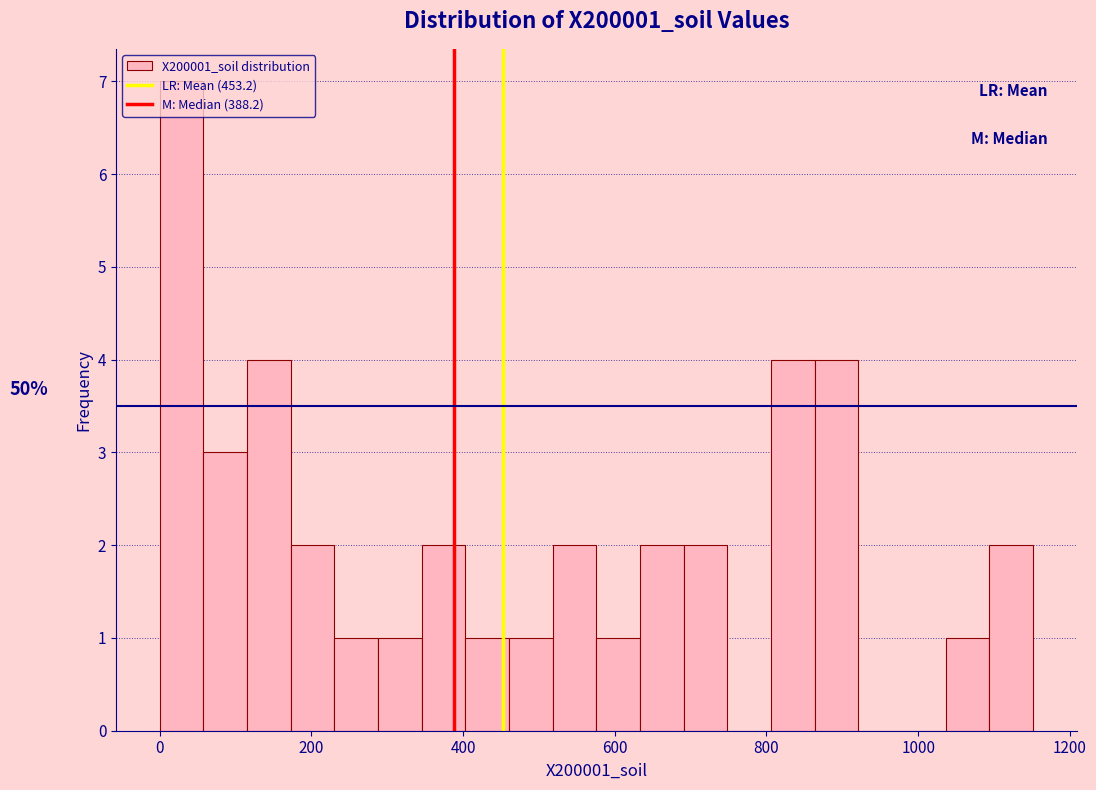

Read against the x-axis, roughly where is the centre of the tallest bar?

20